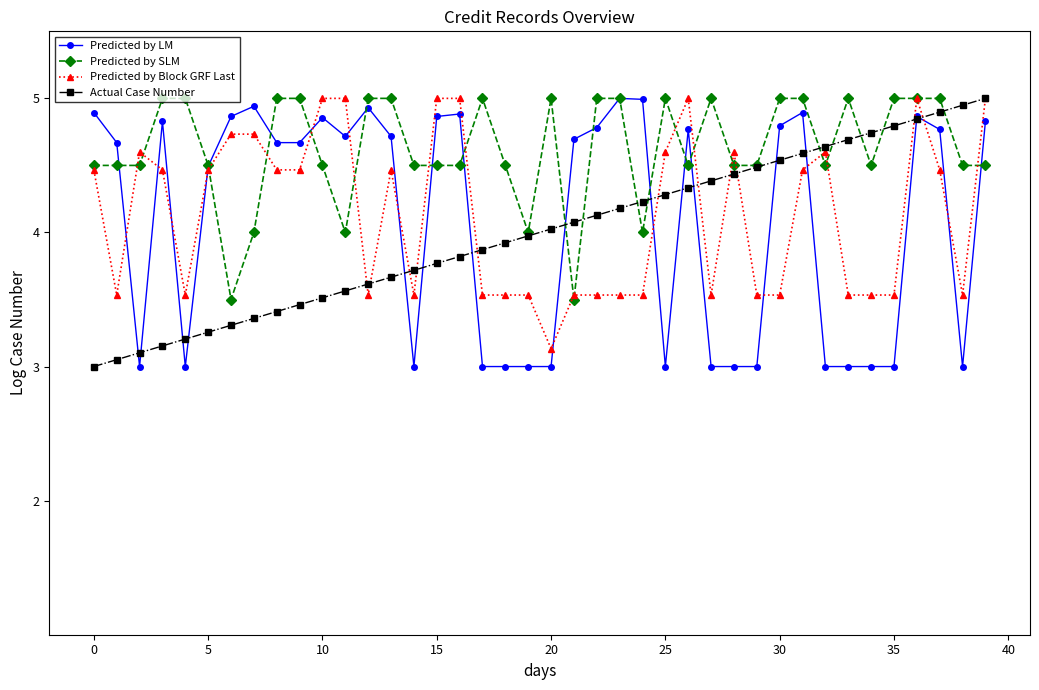

Which series has the largest total across all categories?

Predicted by SLM